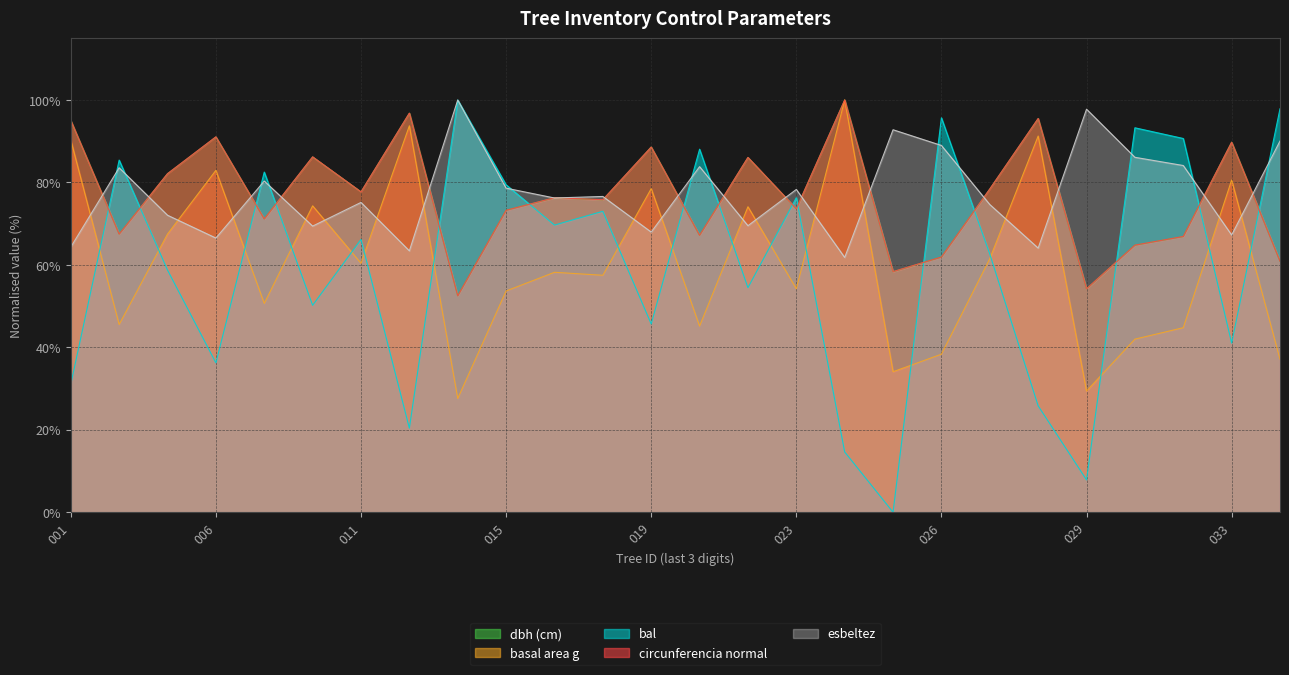

Count the number of data series in this chart.

5